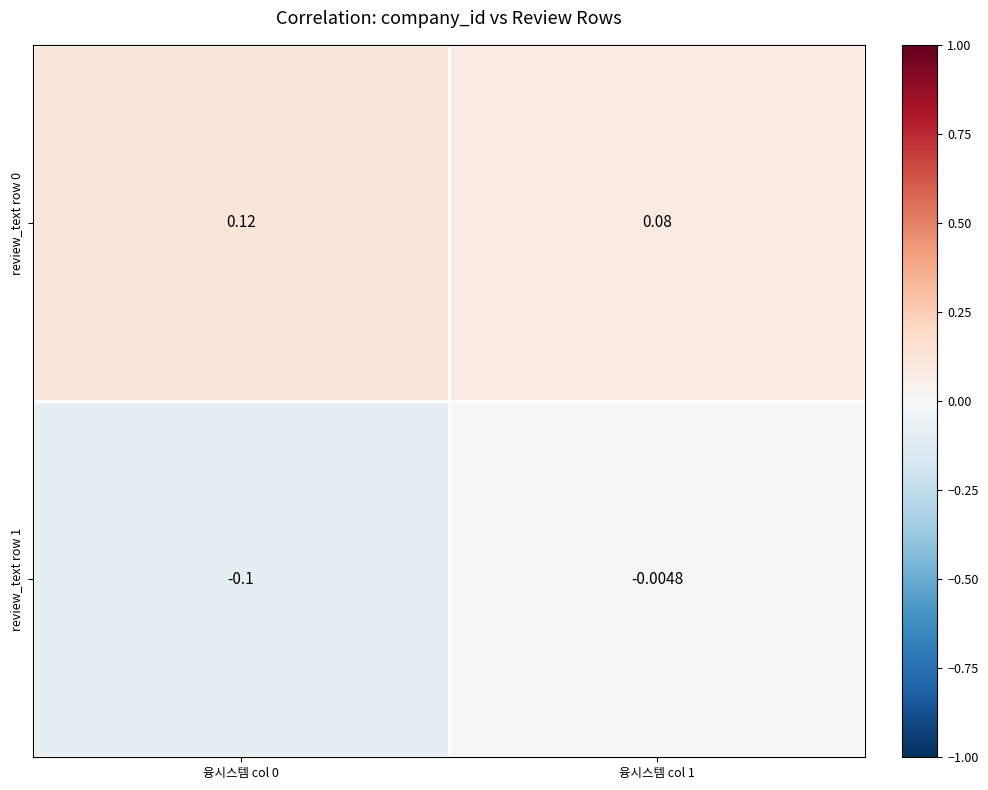

Which series has the widest spread of values?

review_text row 1